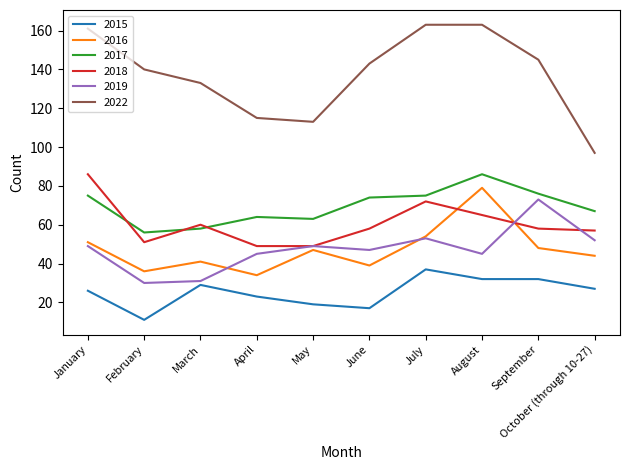

What are all the series names shown in the legend?

2015, 2016, 2017, 2018, 2019, 2022